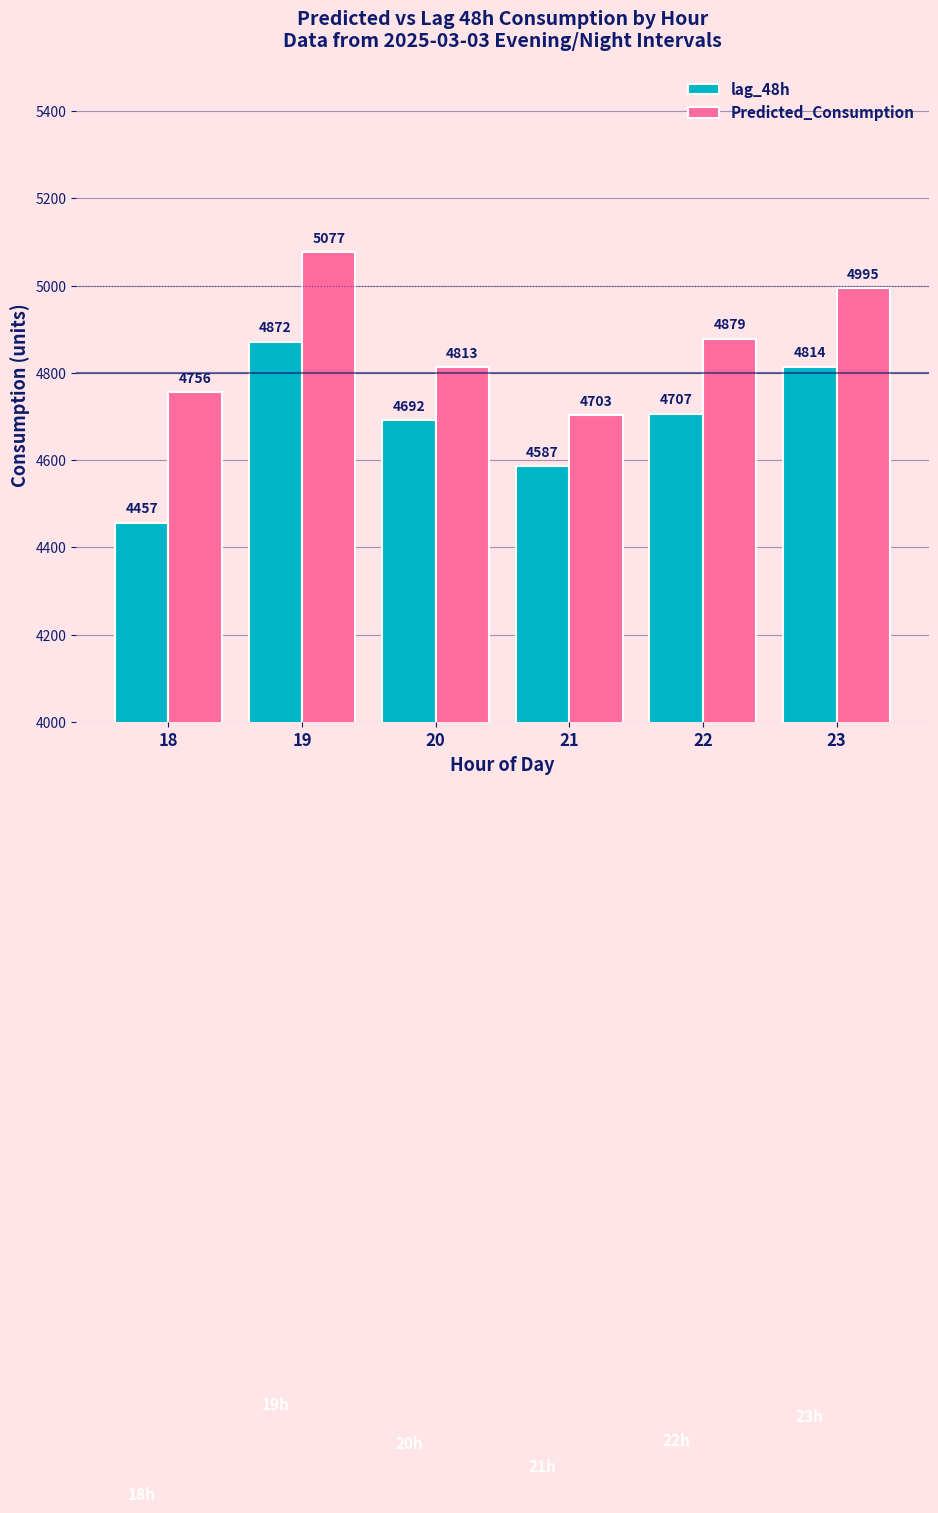

At how many categories does at least one series exceed 4786?

4